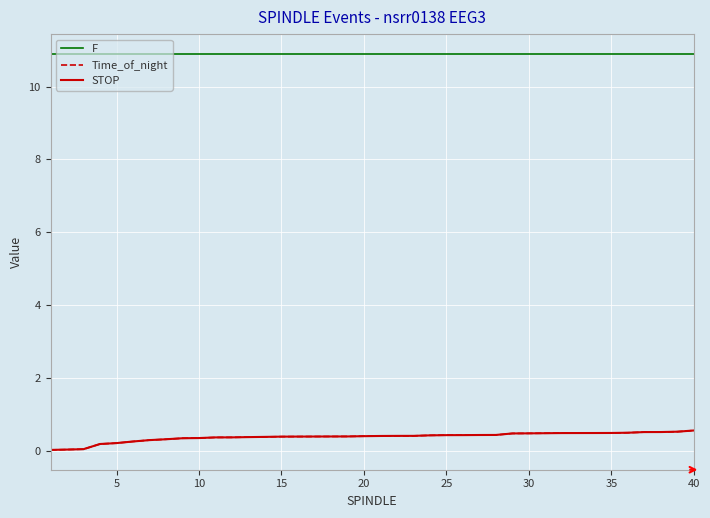

What is the lowest value of the F series?

10.9